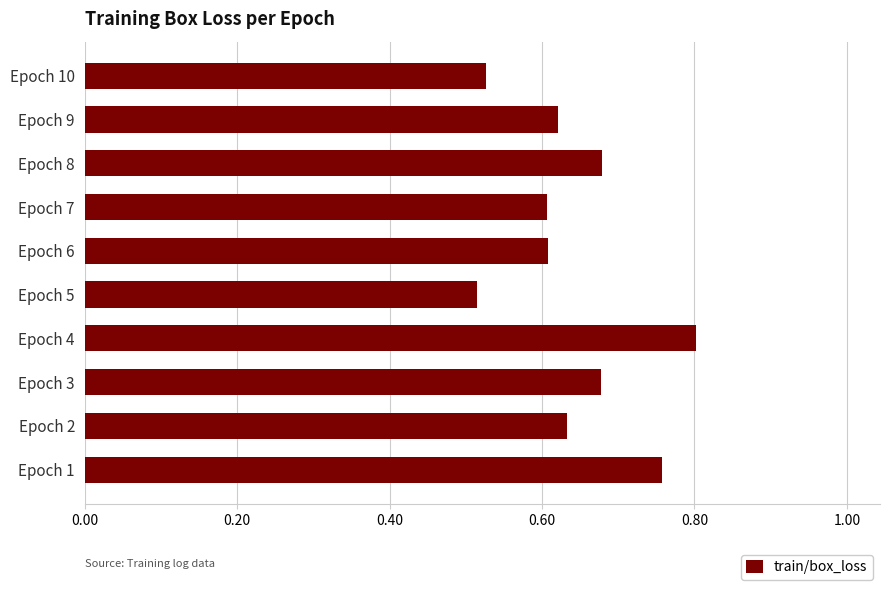

What is the change in value from Epoch 5 to Epoch 7?

+0.1